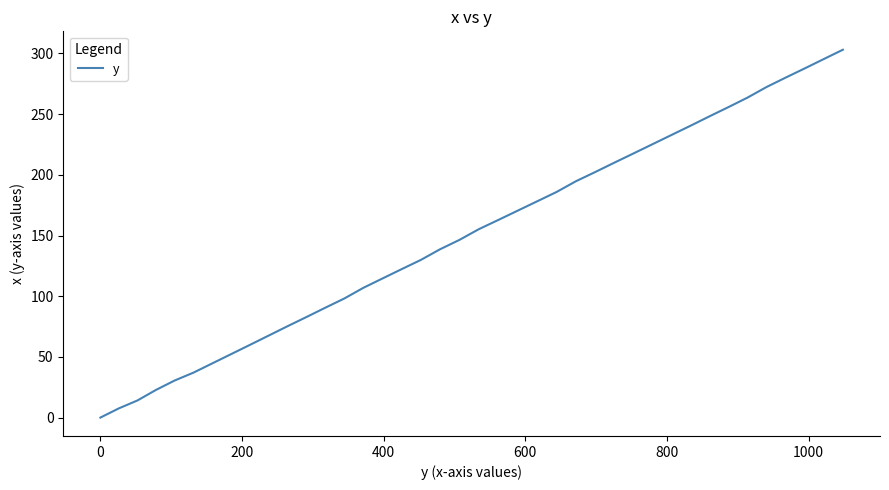

What is the difference between the maximum and minimum values?

303.1